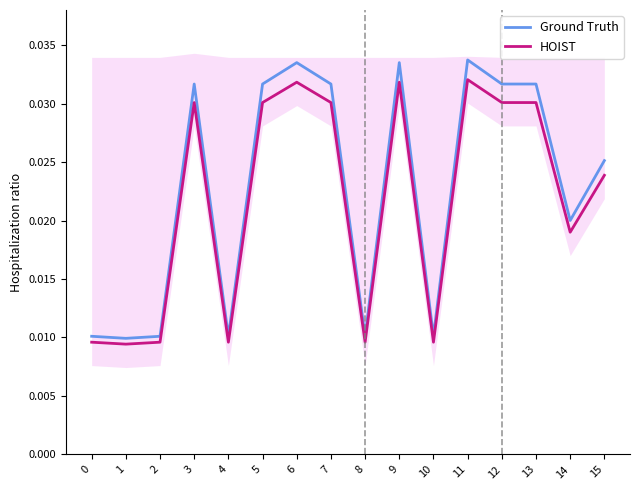

How many lines are shown in the chart?

2